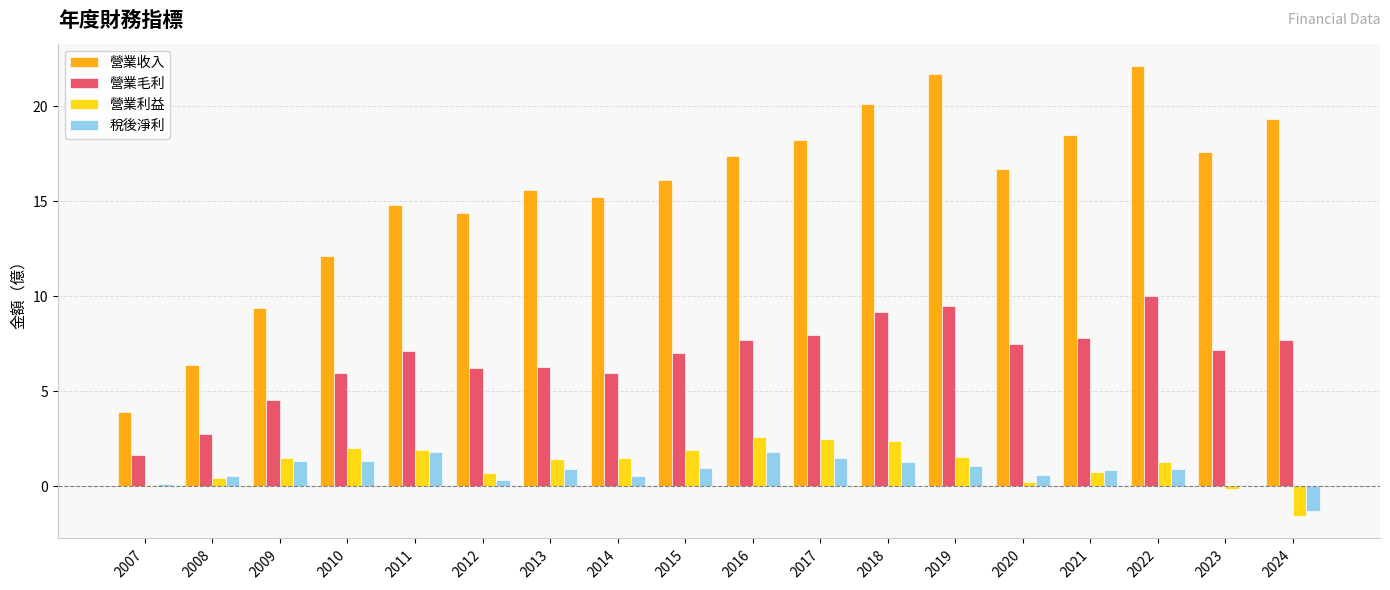

The 營業利益 series shows 3.7 at 2016. True or false?

False